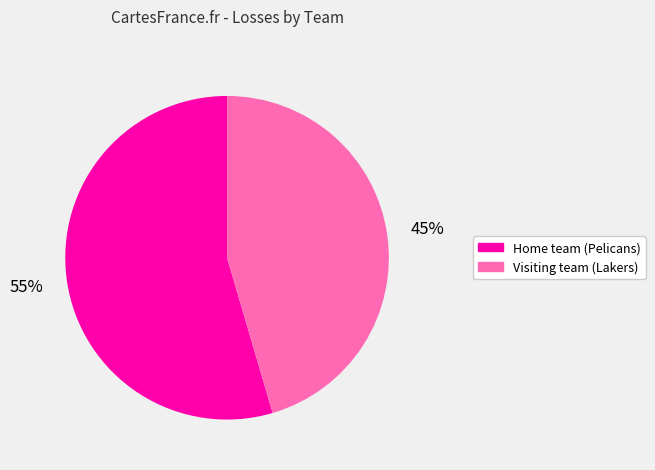

How many segments does this pie chart have?

2